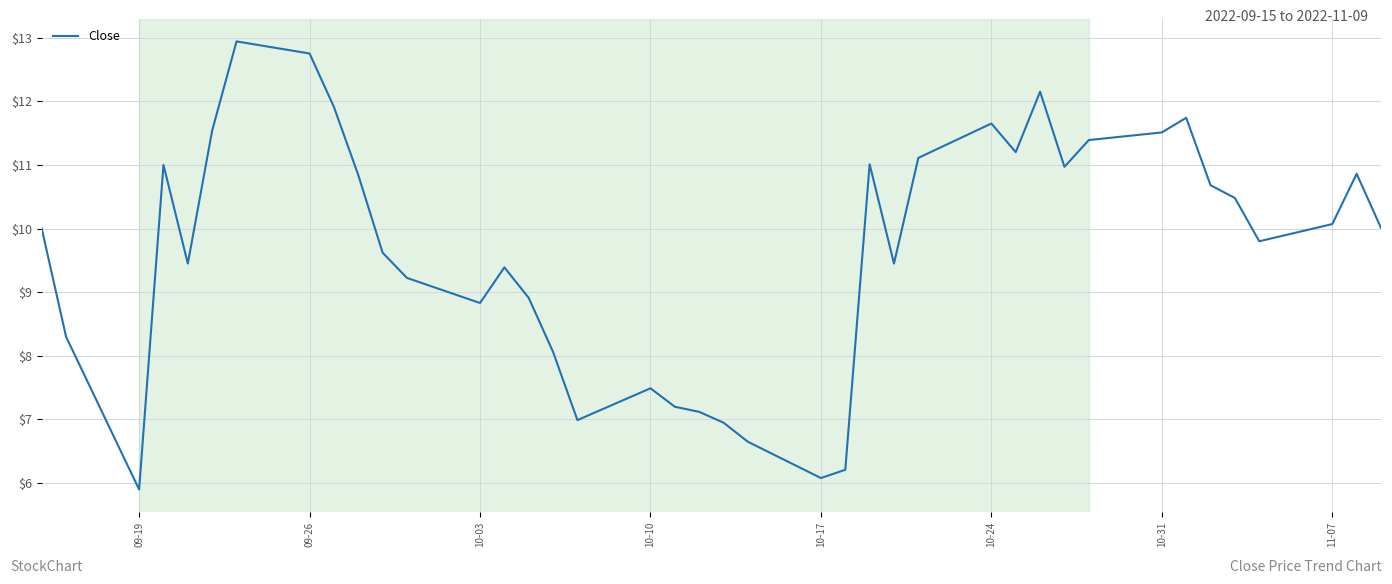

What is the smallest value displayed?

5.9